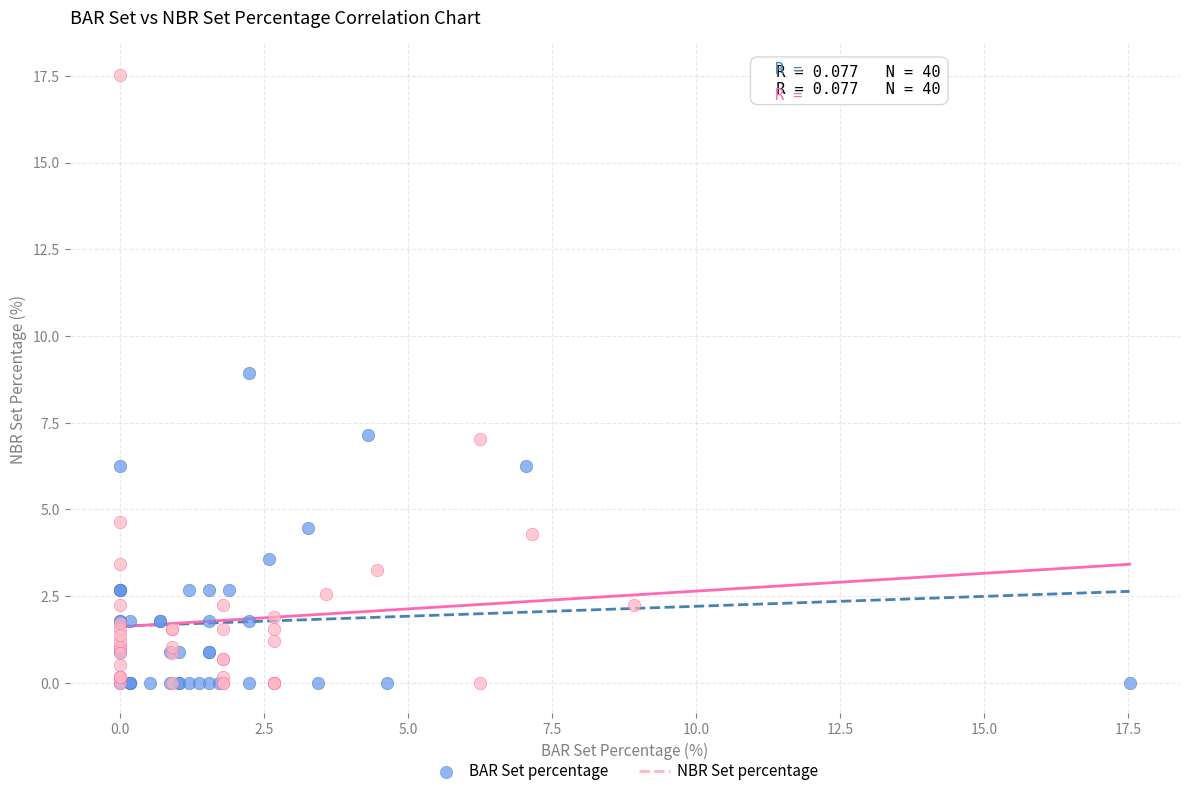

Which series contains the highest Y value?

NBR Set percentage